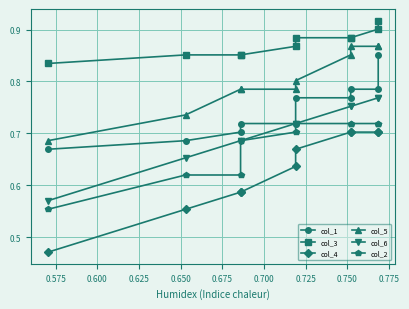

What is the total value across all series at 0.775?

4.8